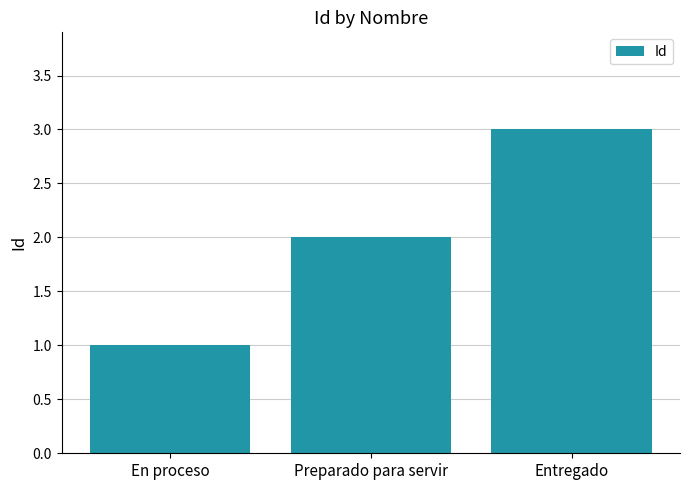

Are the bars horizontal?

No